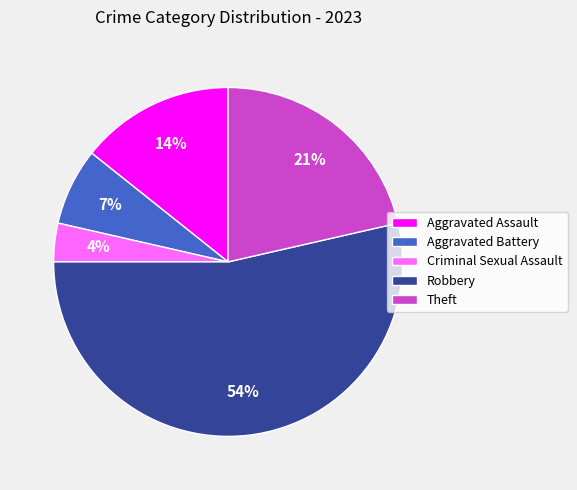

What is the largest slice in the pie chart?

Robbery